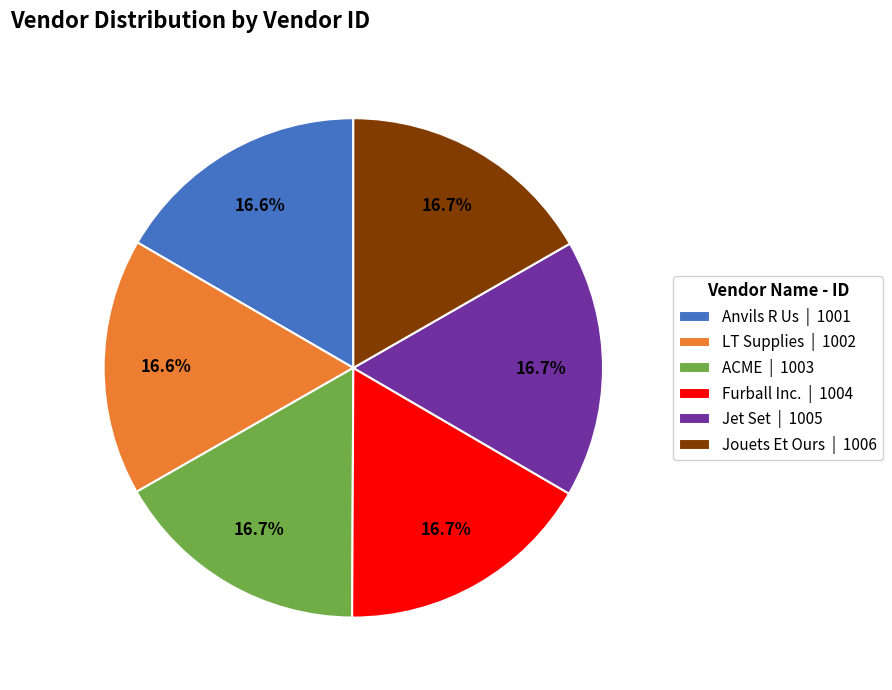

To the nearest percent, what portion does Furball Inc. represent?

17%